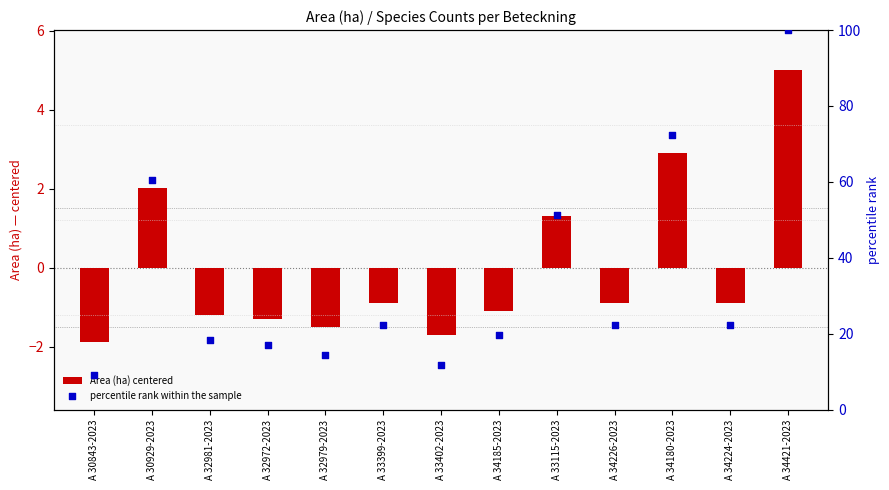

Which series reaches the maximum Y coordinate?

percentile rank within the sample